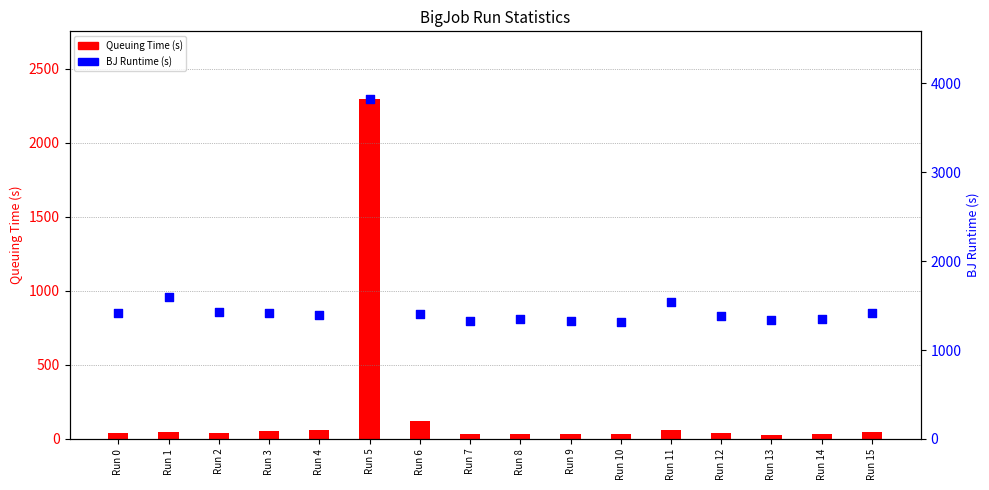

What are all the series names shown in the legend?

Queuing Time (s), BJ Runtime (s)